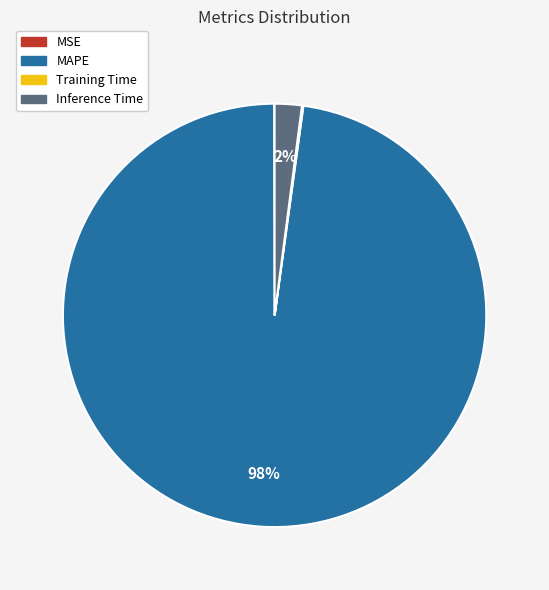

Combined, do MAPE and Inference Time account for over 50%?

Yes